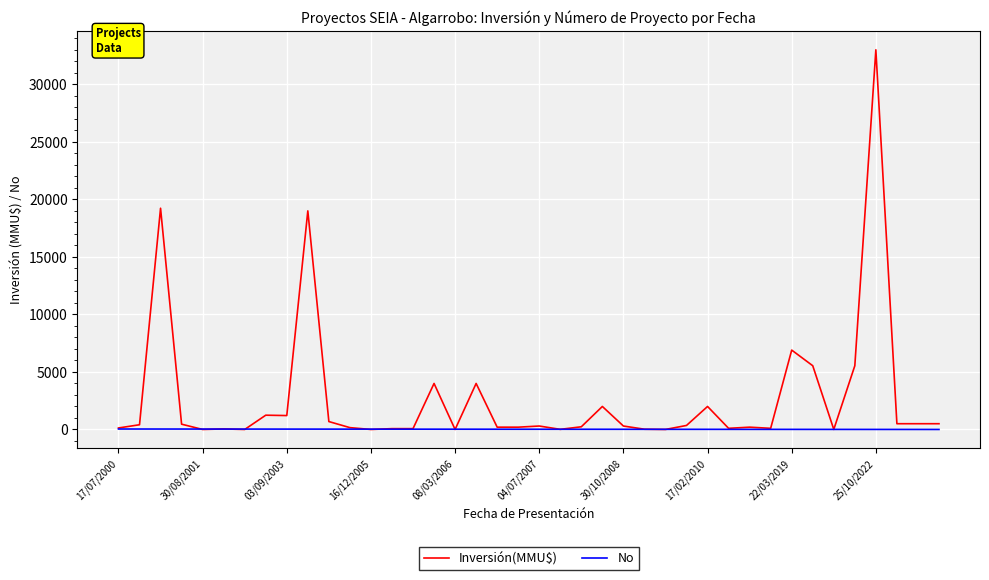

Rank the series by their average value, from highest to lowest.

Inversión(MMU$), No